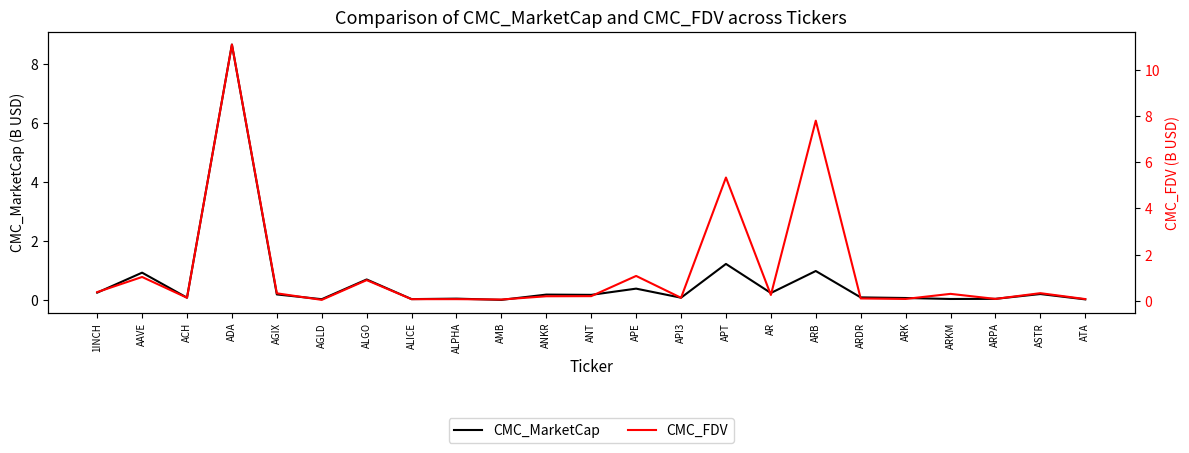

The CMC_FDV series shows 0.1 at ARPA. True or false?

True